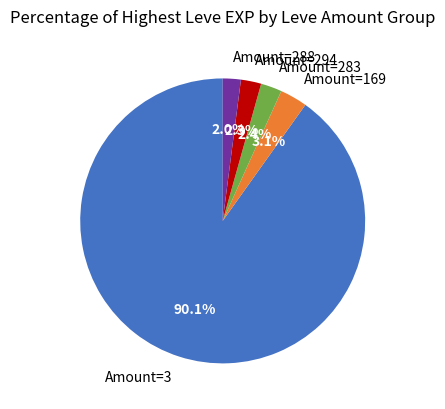

Is Amount=283 the majority of the pie?

No